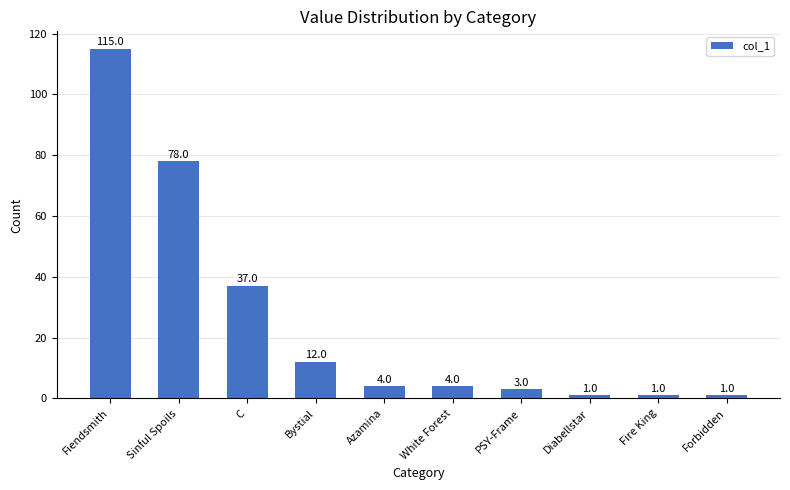

What is the label of the 9th bar from the left?

Fire King